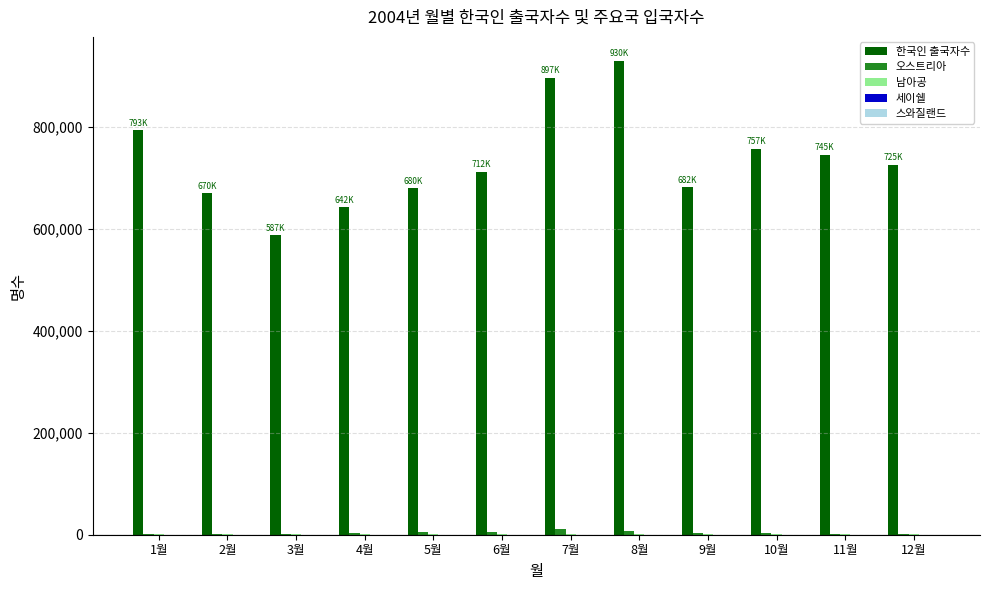

Is the value of 한국인 출국자수 at 7월 greater than the value of 오스트리아 at 11월?

Yes